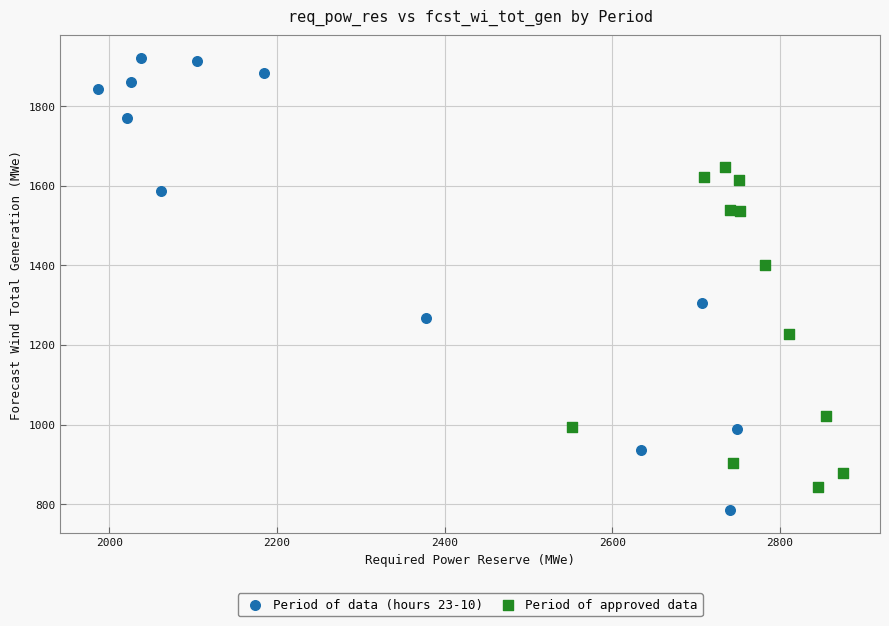

Which series reaches the maximum Y coordinate?

Period of data (hours 23-10)